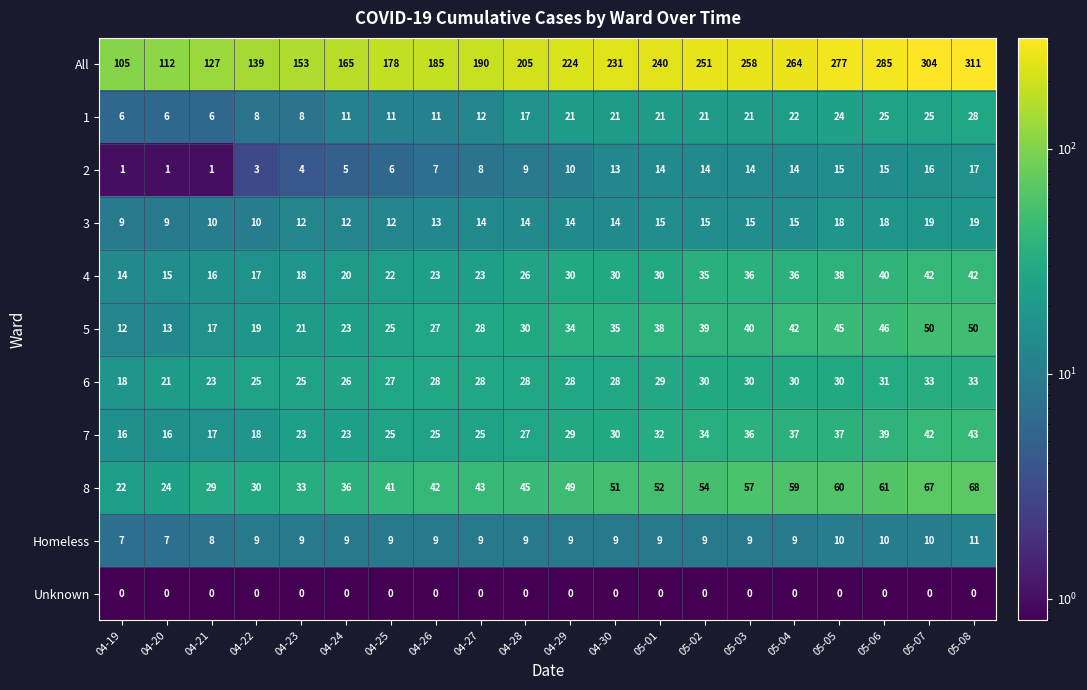

What is the difference between the maximum and minimum values in the 2 series?

16